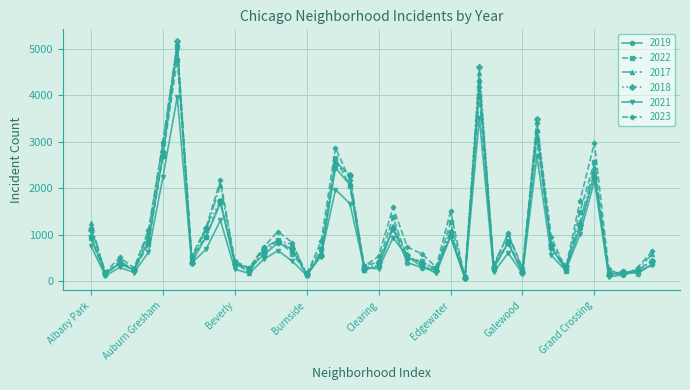

Which series has the largest range (max minus min)?

2018